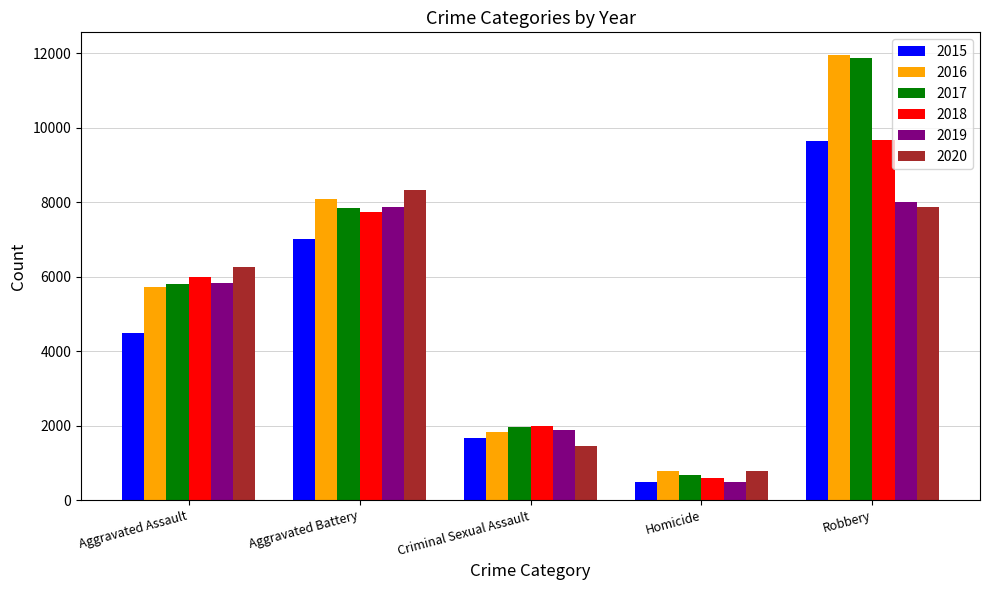

How many bars are there in total?

30